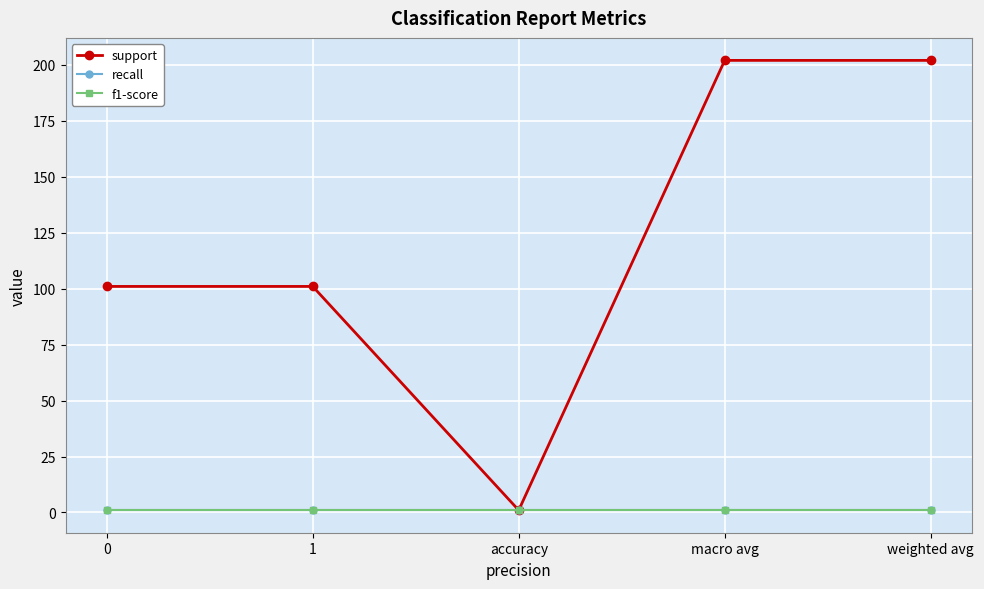

Is this an area chart (filled region under the line)?

No